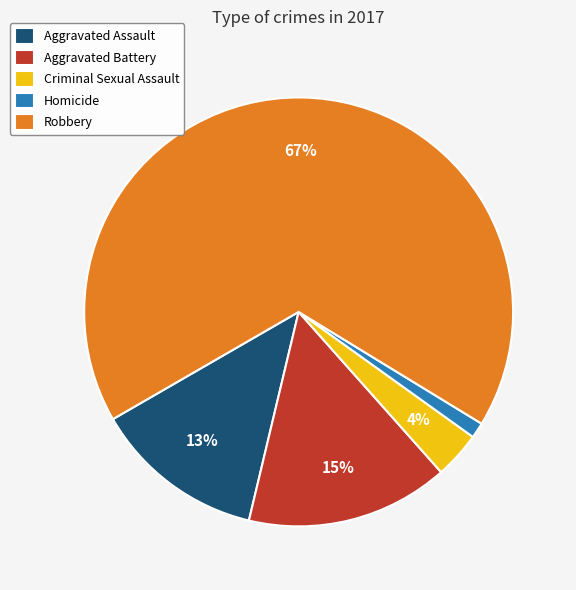

Which has a higher value, Aggravated Assault or Homicide?

Aggravated Assault